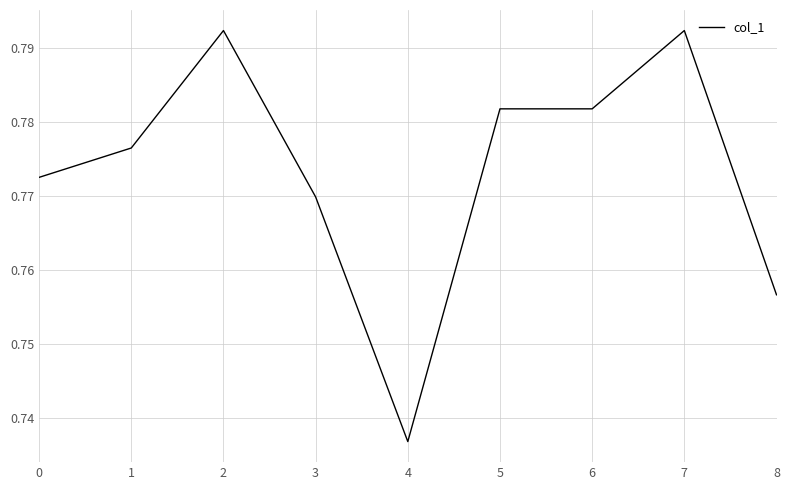

Which category has the lowest value across all series?

4